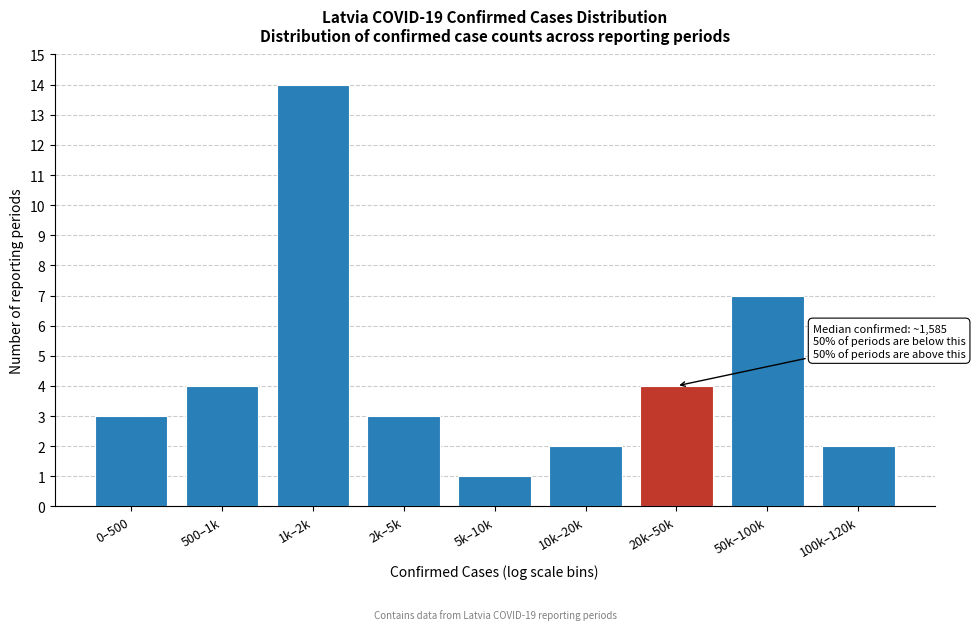

Reading left to right, list all the values displayed in this chart.

0–500=3	500–1k=4	1k–2k=14	2k–5k=3	5k–10k=1	10k–20k=2	20k–50k=4	50k–100k=7	100k–120k=2